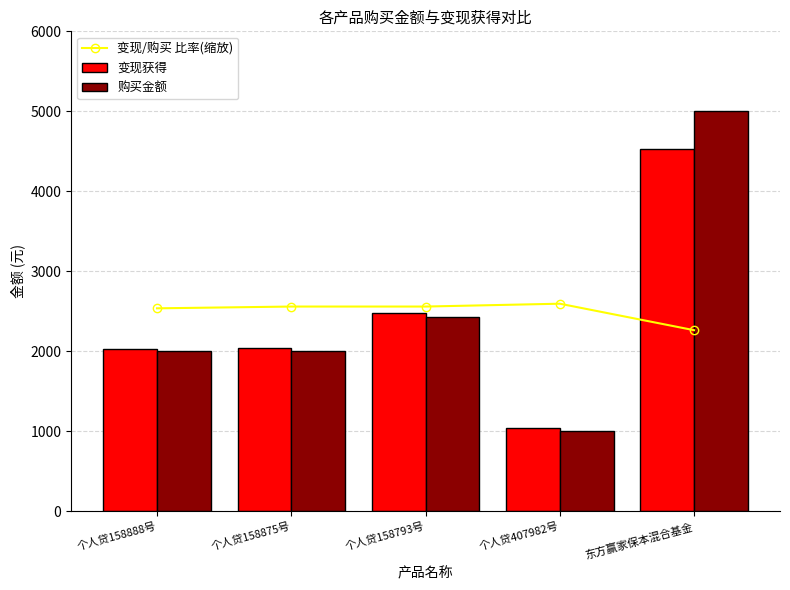

Reading left to right, extract all data points from this chart.

变现/购买 比率(缩放): 个人贷158888号=2538.4	个人贷158875号=2560.7	个人贷158793号=2560.7	个人贷407982号=2596.2	东方赢家保本混合基金=2265.2
变现获得: 个人贷158888号=2030.7	个人贷158875号=2048.5	个人贷158793号=2485.7	个人贷407982号=1038.5	东方赢家保本混合基金=4530.4
购买金额: 个人贷158888号=2000.0	个人贷158875号=2000.0	个人贷158793号=2426.8	个人贷407982号=1000.0	东方赢家保本混合基金=5000.0